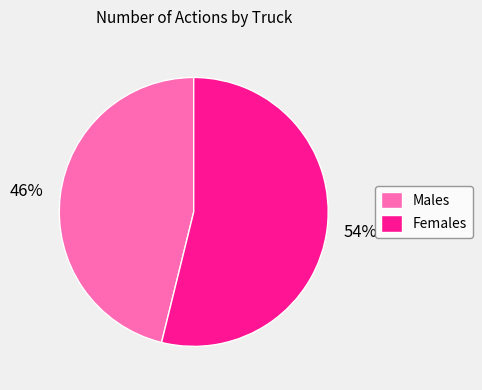

Rank the categories by value from highest to lowest.

Females, Males